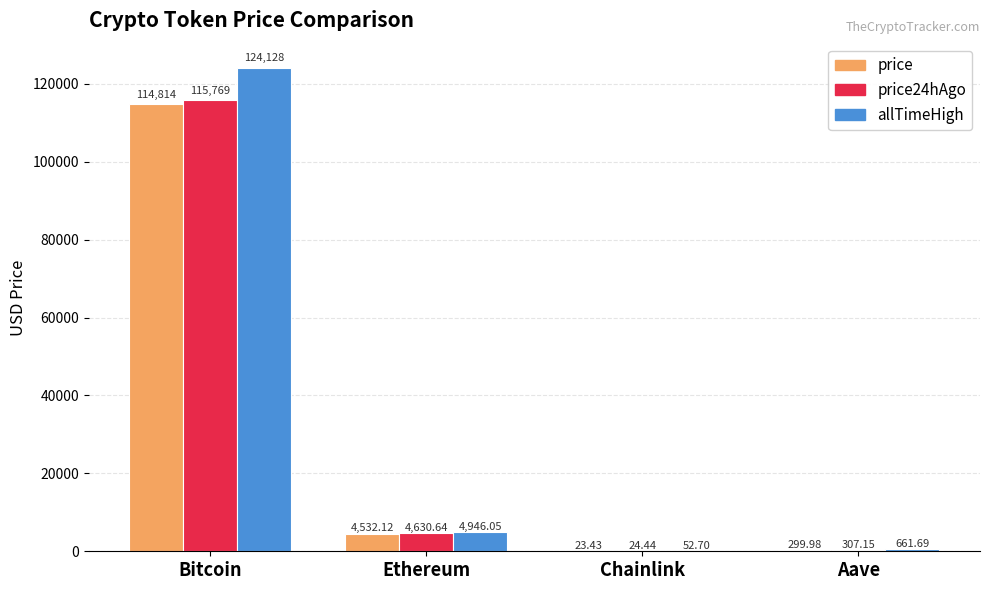

Where does the price series first go above 4532?

Bitcoin